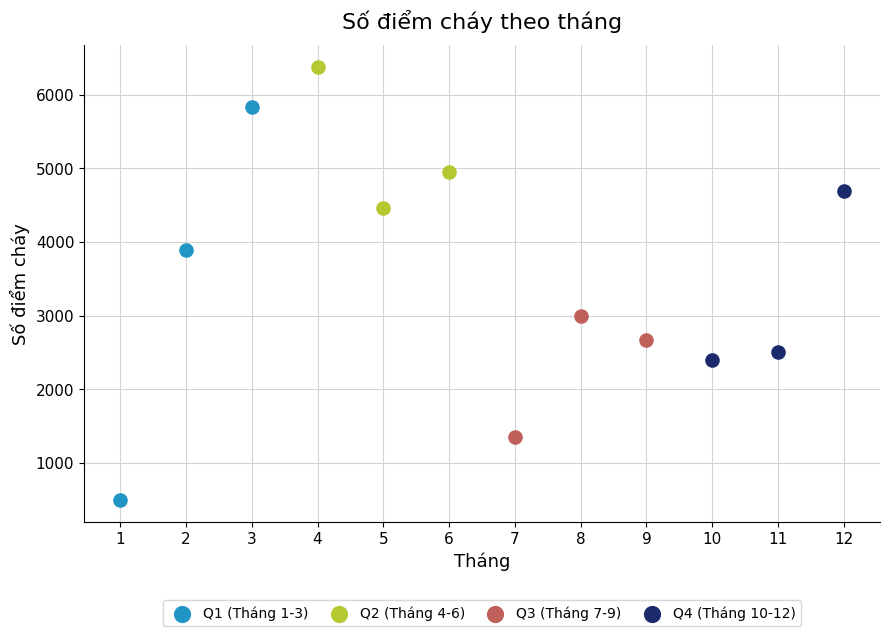

Which series reaches the maximum Y coordinate?

Q2 (Tháng 4-6)